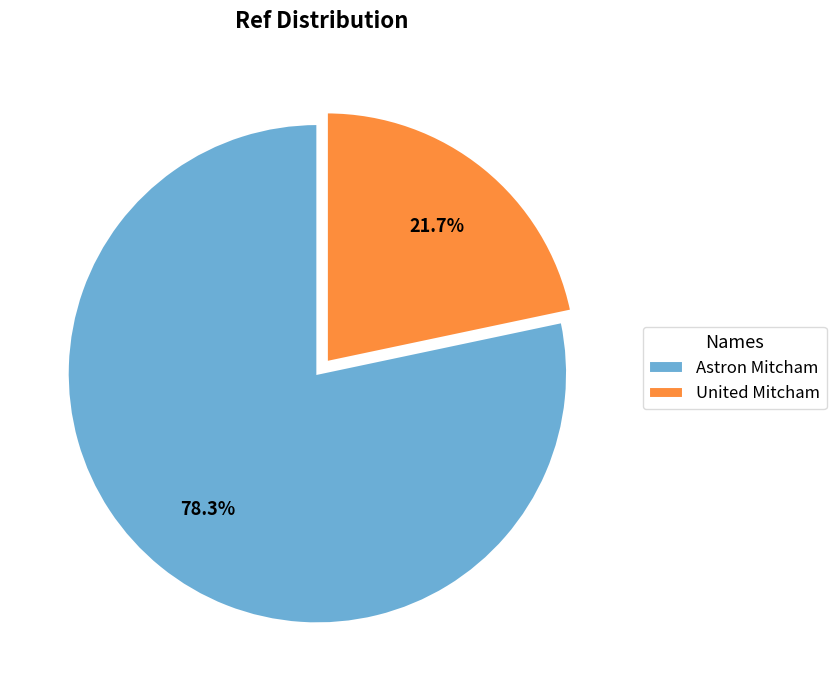

Is Astron Mitcham the majority of the pie?

Yes